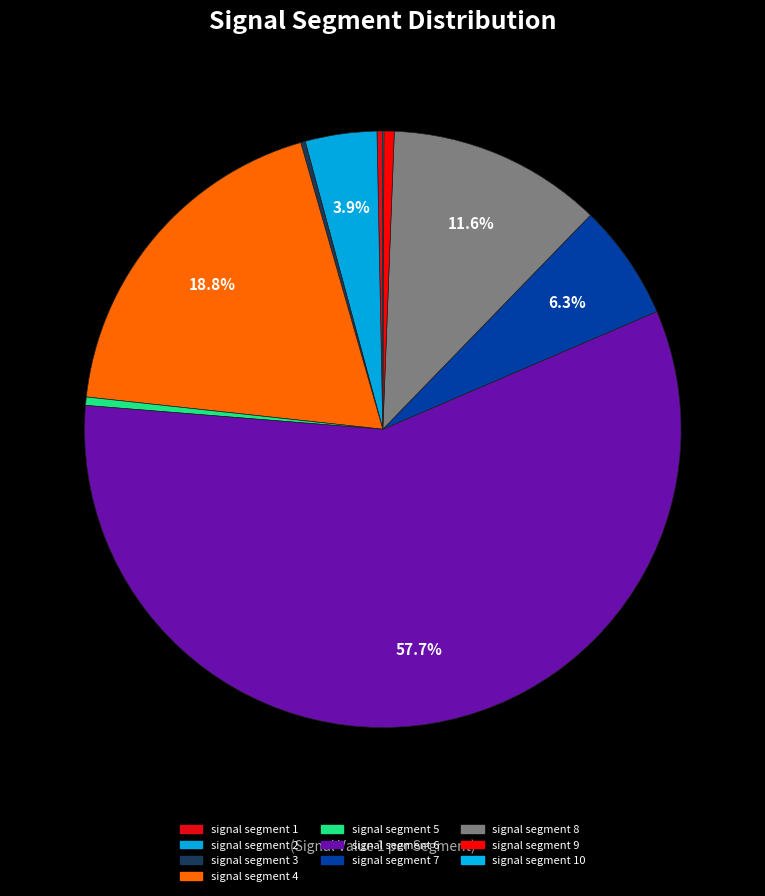

Count the number of slices in the pie.

10